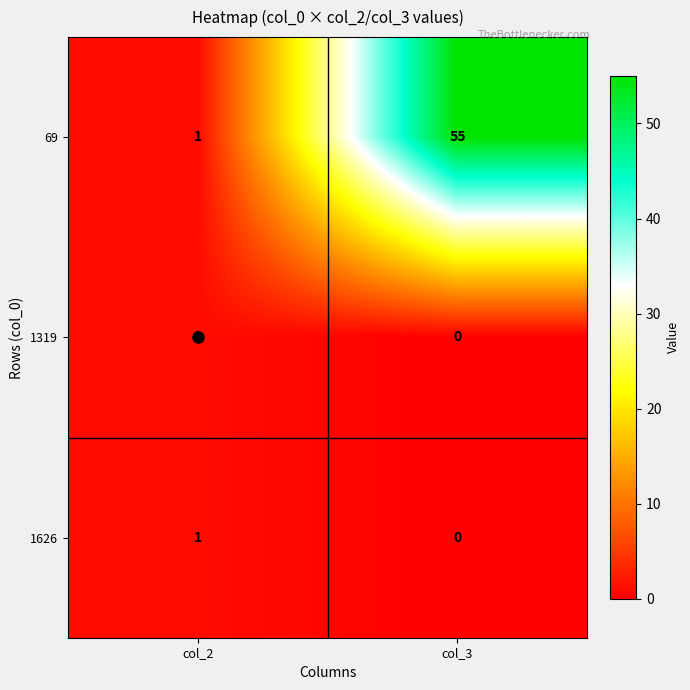

Rank the categories by 1319 value from highest to lowest.

col_2, col_3